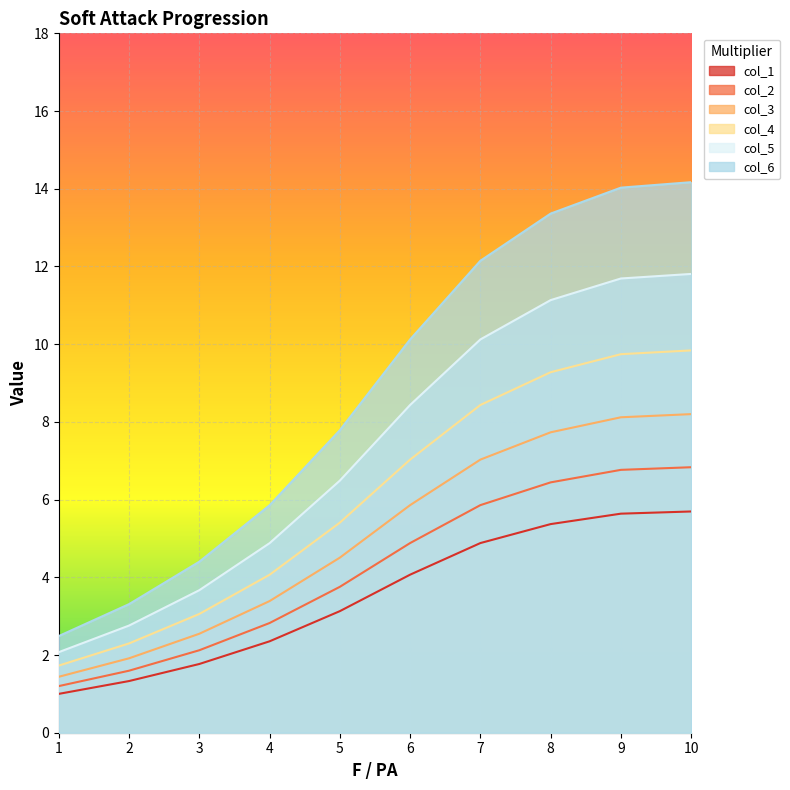

What is the difference between the col_6 values at 5 and 8?

5.6